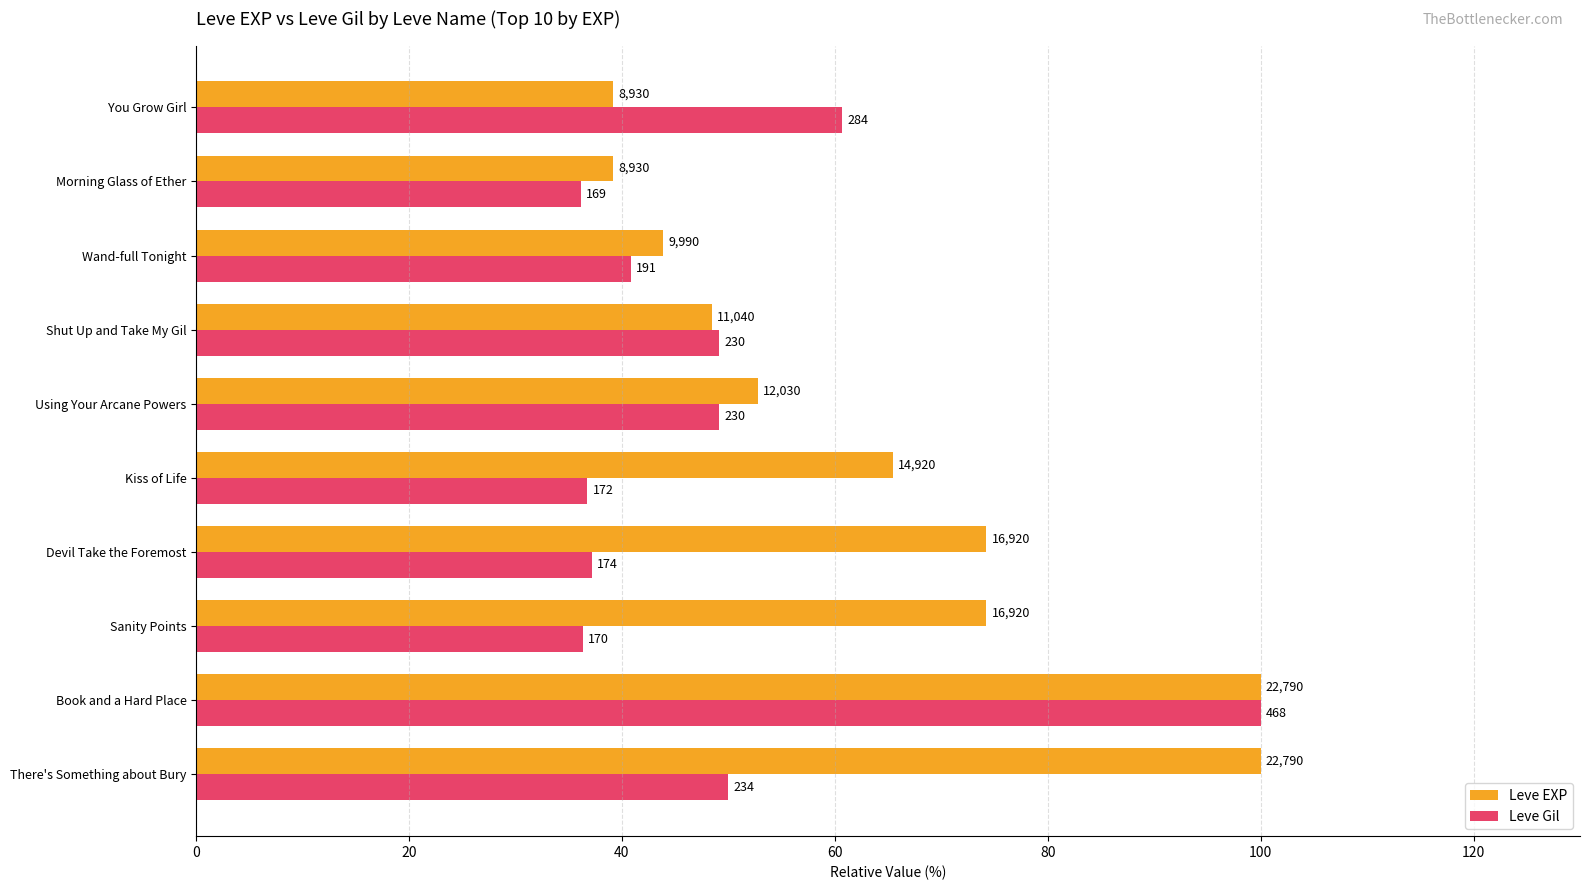

What are all the series names shown in the legend?

Leve EXP, Leve Gil